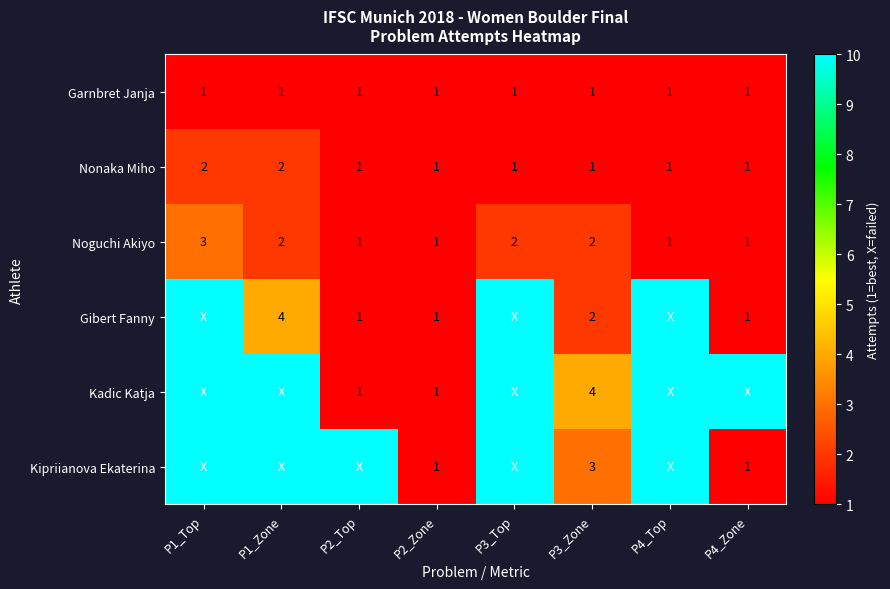

Is the value of Noguchi Akiyo at P1_Top greater than the value of Kadic Katja at P2_Top?

Yes